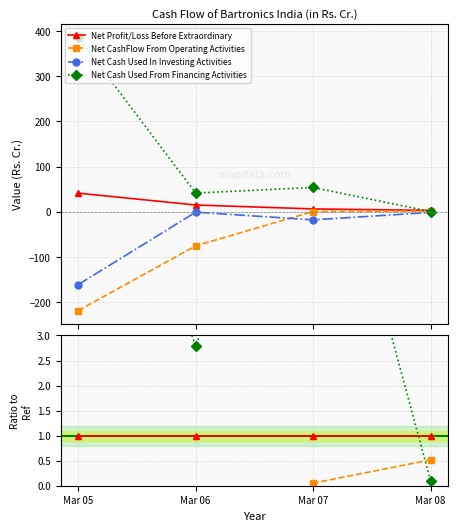

How many values in Net CashFlow From Operating Activities are below zero?

2